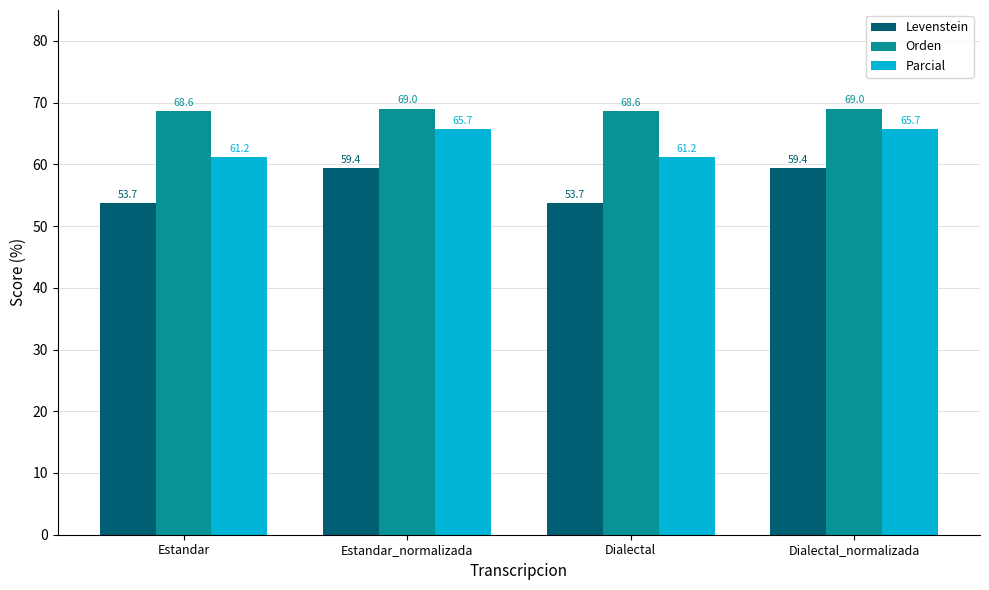

Which series has the largest total across all categories?

Orden